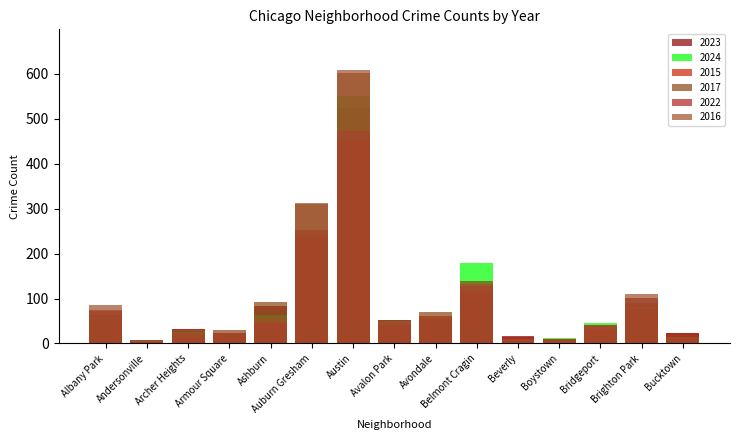

What are all the series names shown in the legend?

2023, 2024, 2015, 2017, 2022, 2016